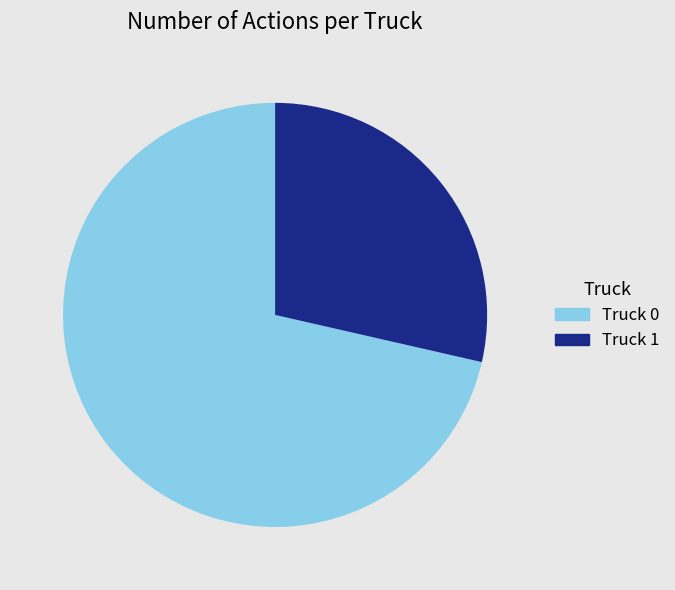

What is the smallest slice in the pie chart?

Truck 1